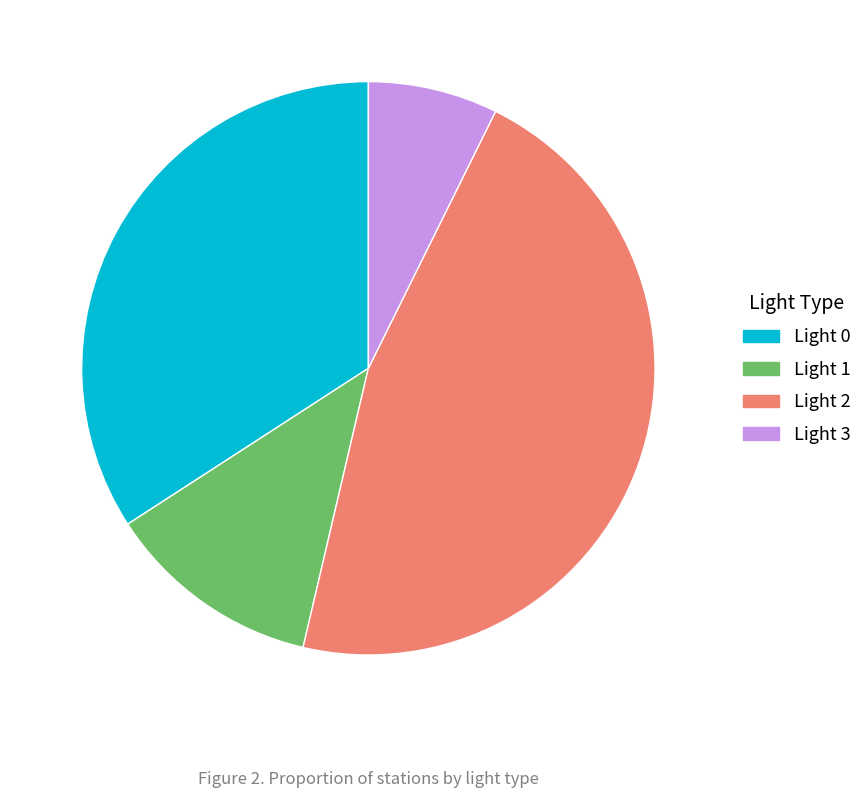

How many slices are in this pie chart?

4